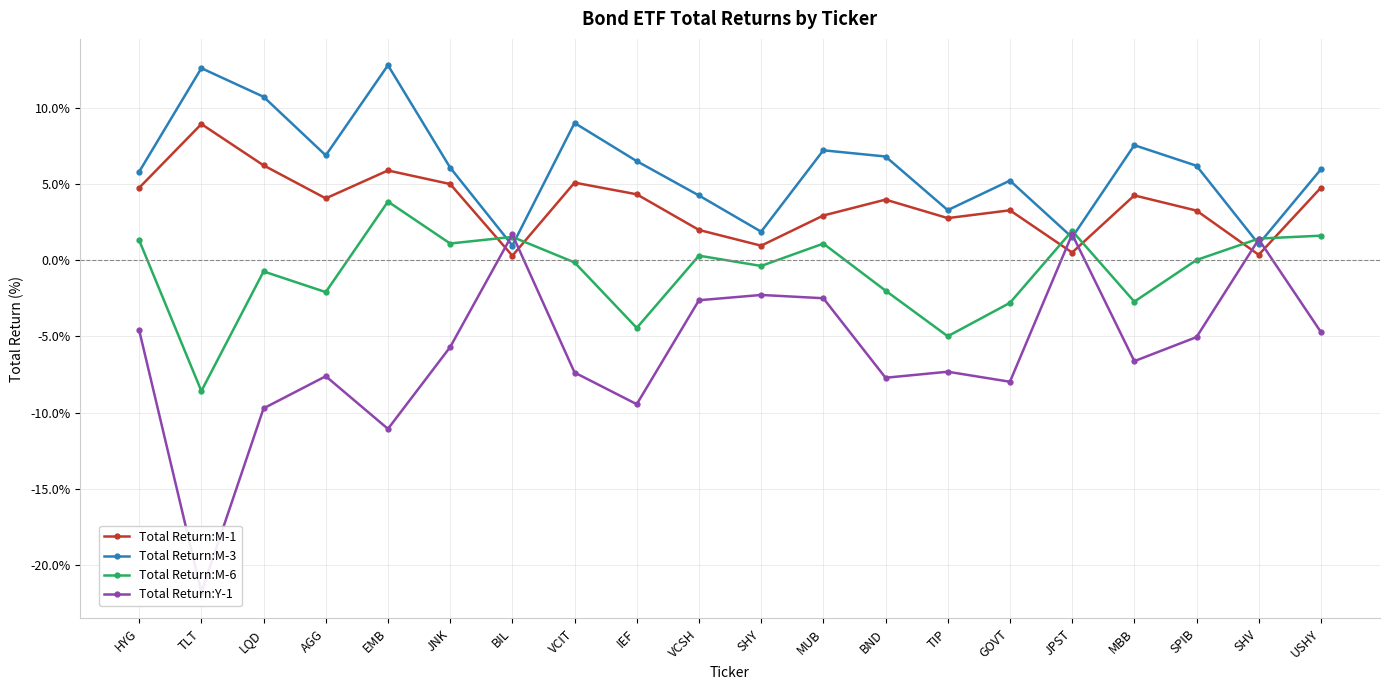

Which series has the widest spread of values?

Total Return:Y-1